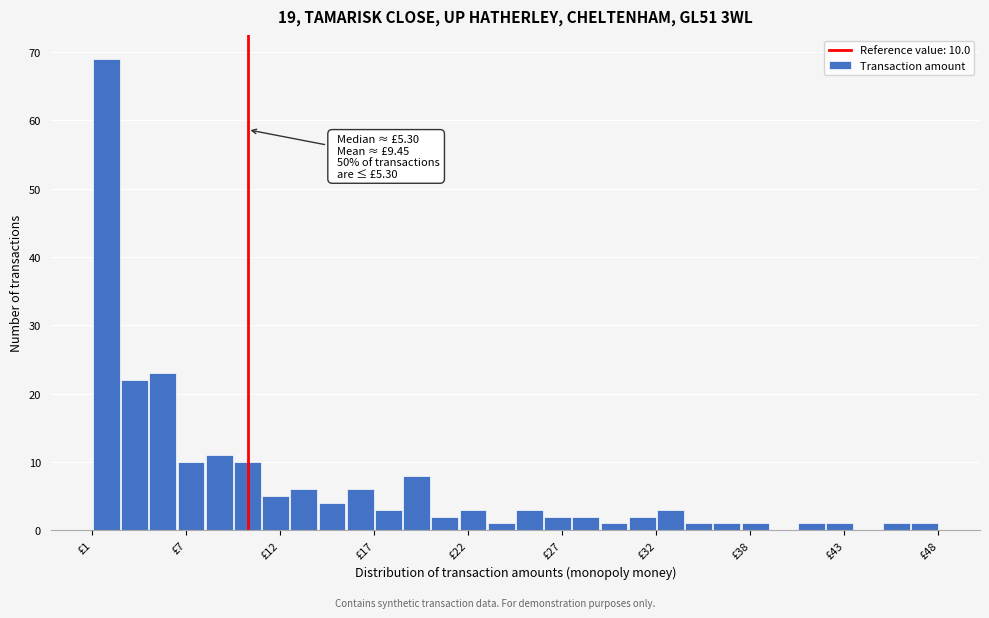

Read against the x-axis, roughly where is the centre of the tallest bar?

2